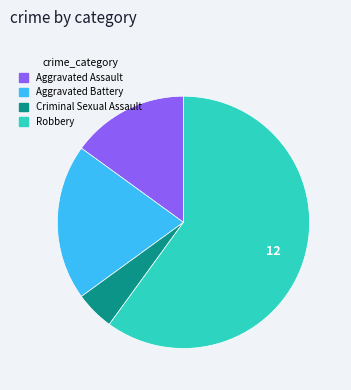

Does Aggravated Assault account for over 50% of the chart?

No